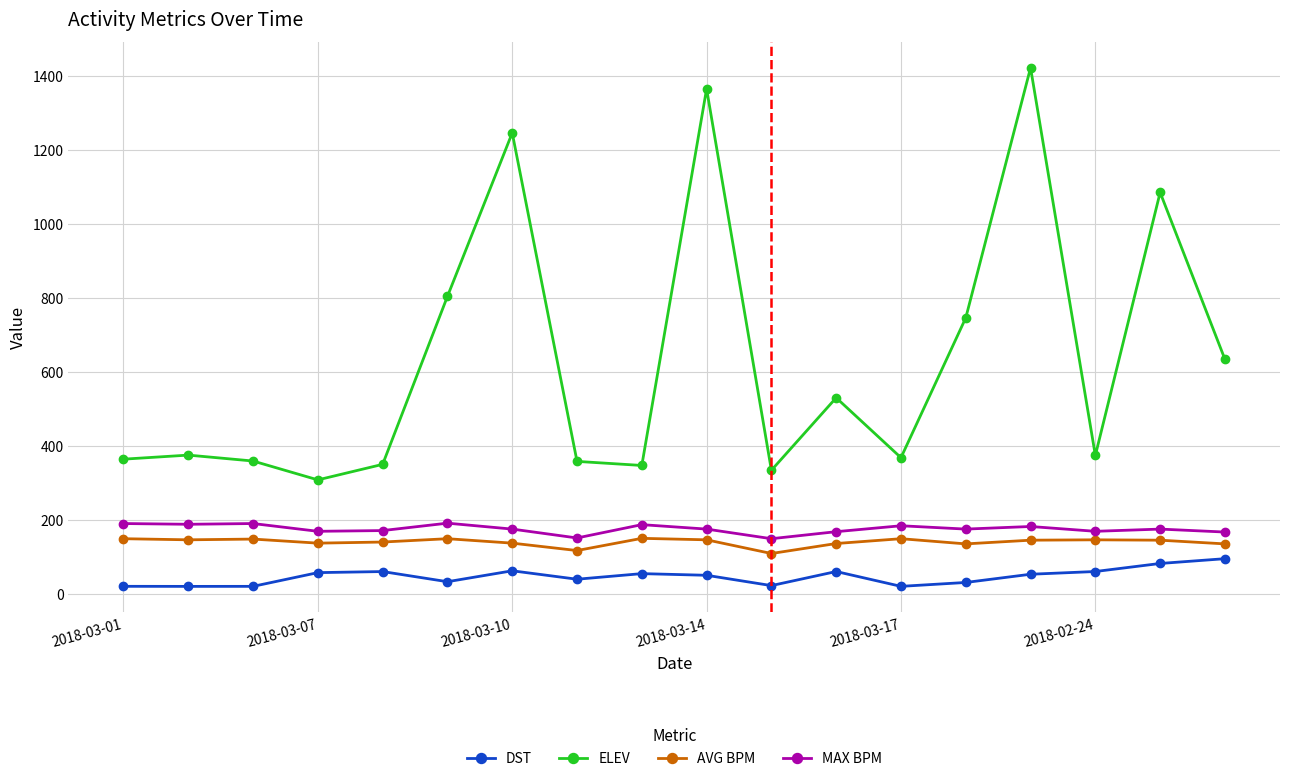

What is the maximum value shown in the chart?

1422.0